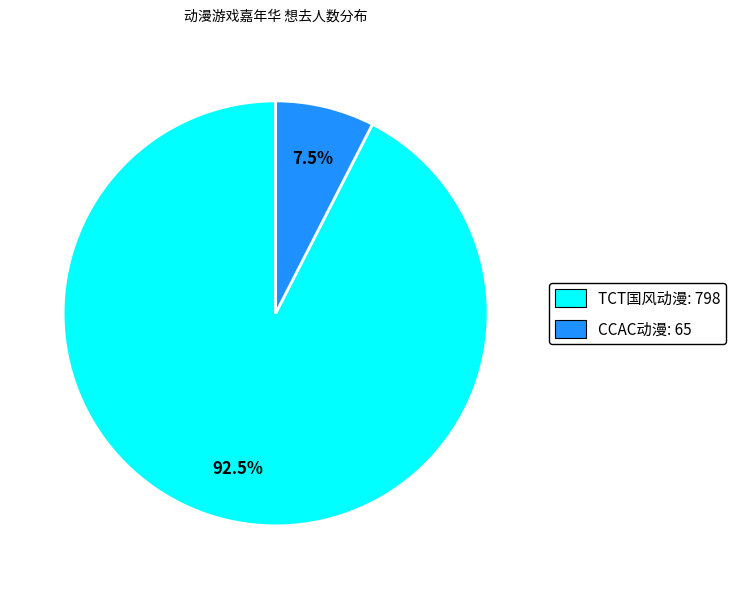

How many slices are in this pie chart?

2